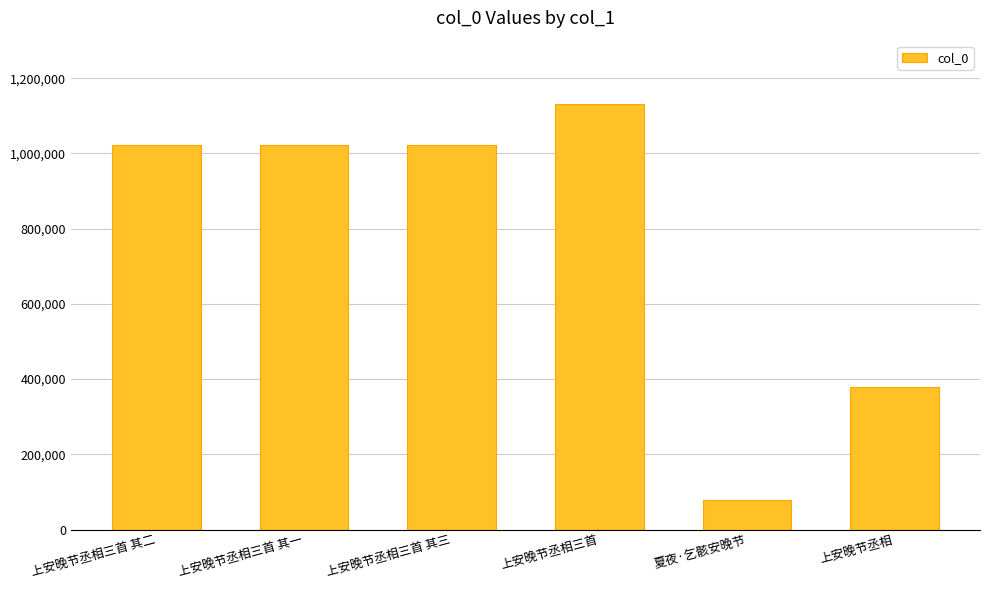

Does the chart contain stacked bars?

No